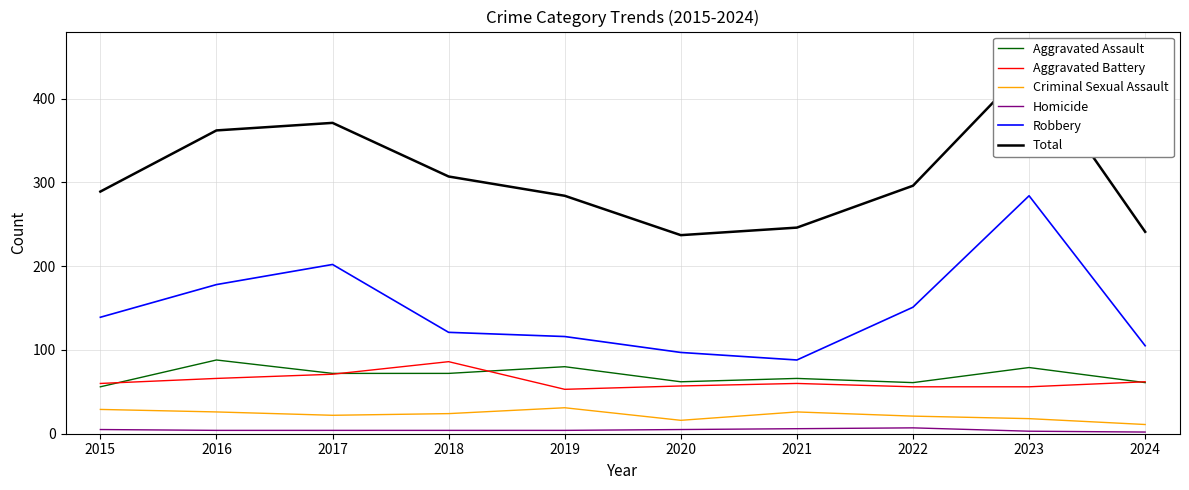

Which series has the largest total across all categories?

Total